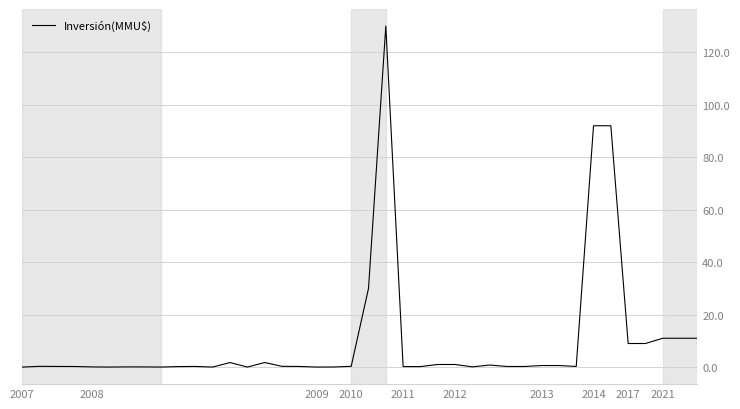

What is the difference between the maximum and minimum values?

130.0